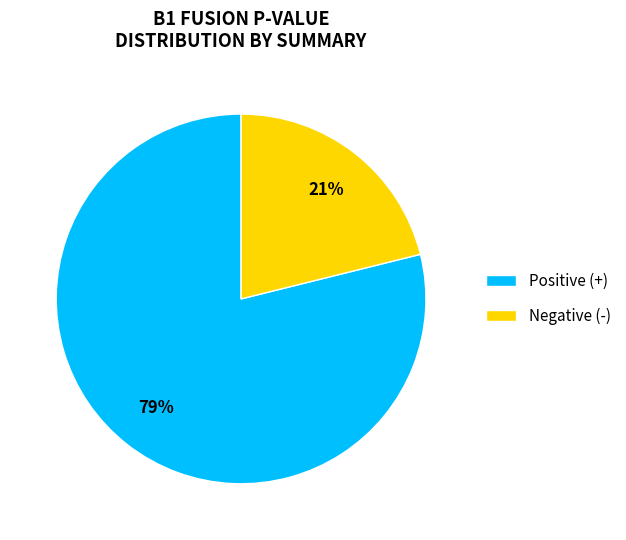

To the nearest percent, what is the combined percentage of Positive (+) and Negative (-)?

100%